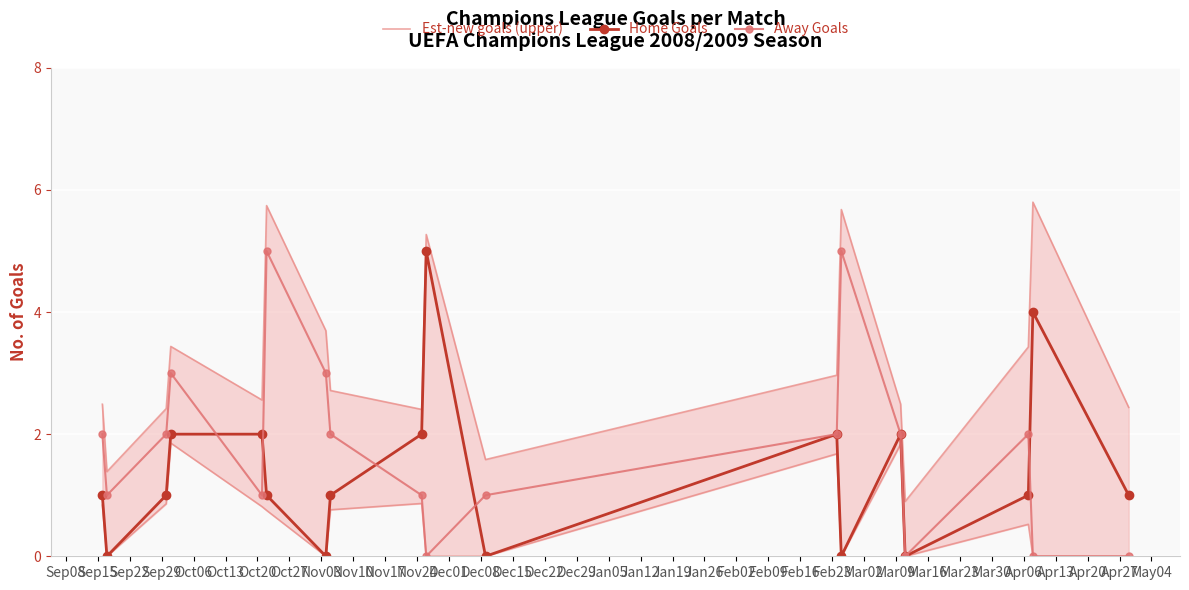

True or false: Est-new goals (upper) has more than 2 points higher than both neighbors.

True